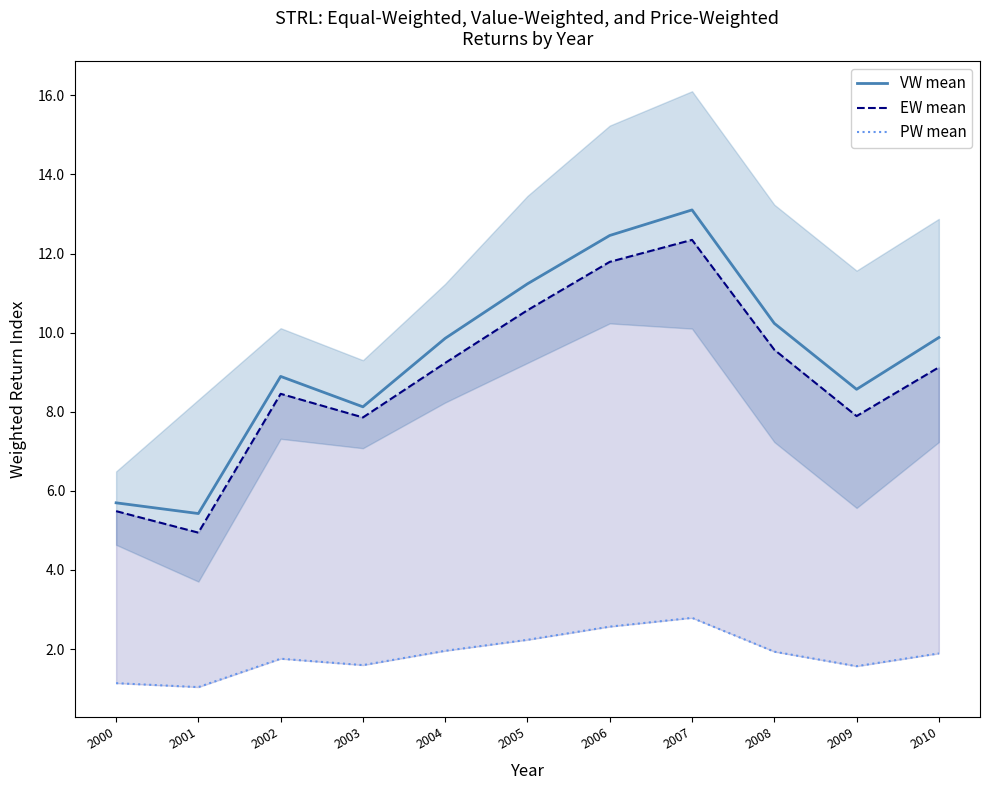

Which series has the largest total across all categories?

VW mean